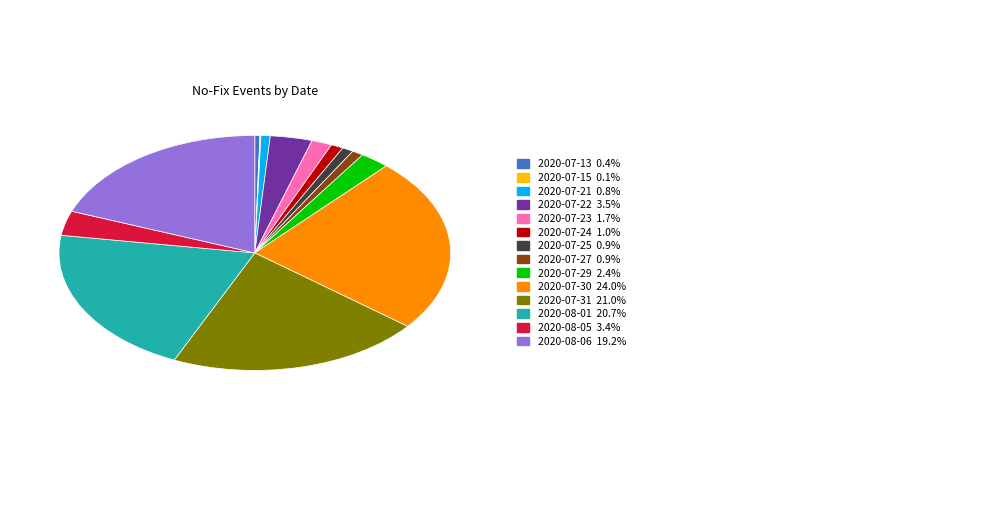

Is there any slice that represents more than half of the pie?

No